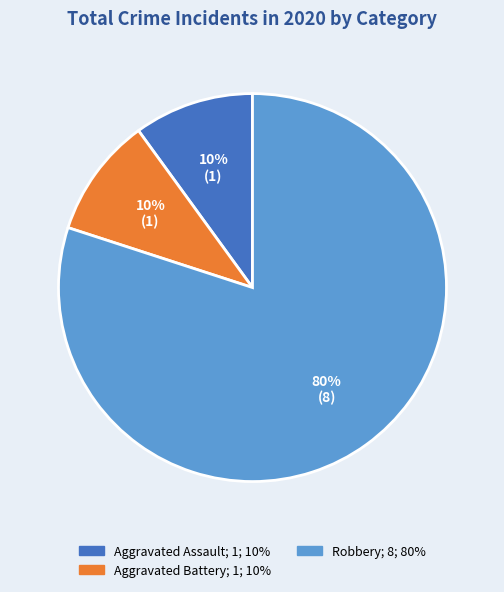

Is it true that Aggravated Assault is 10% of the pie?

True